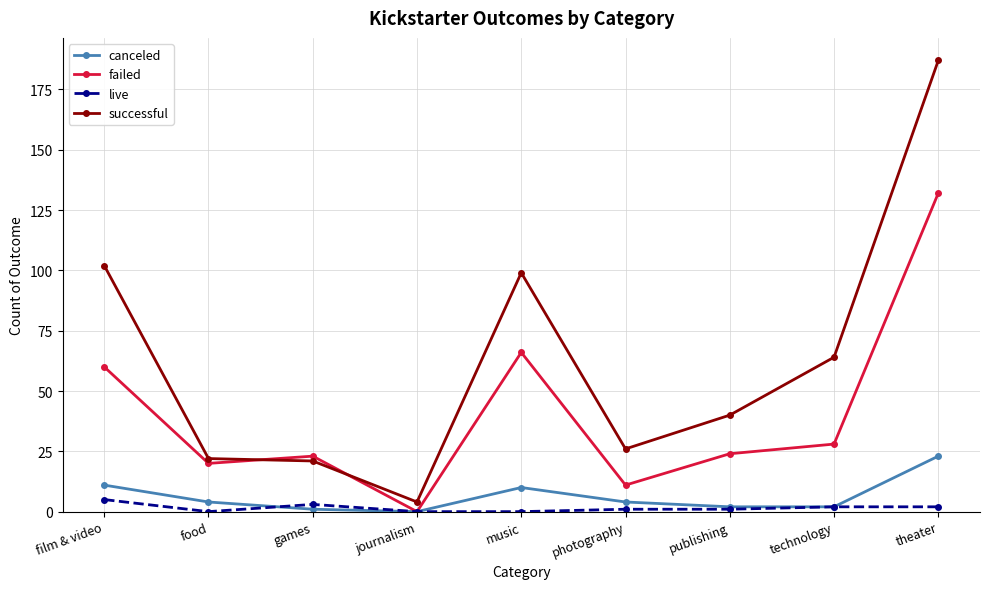

What is the average value of the successful series?

63